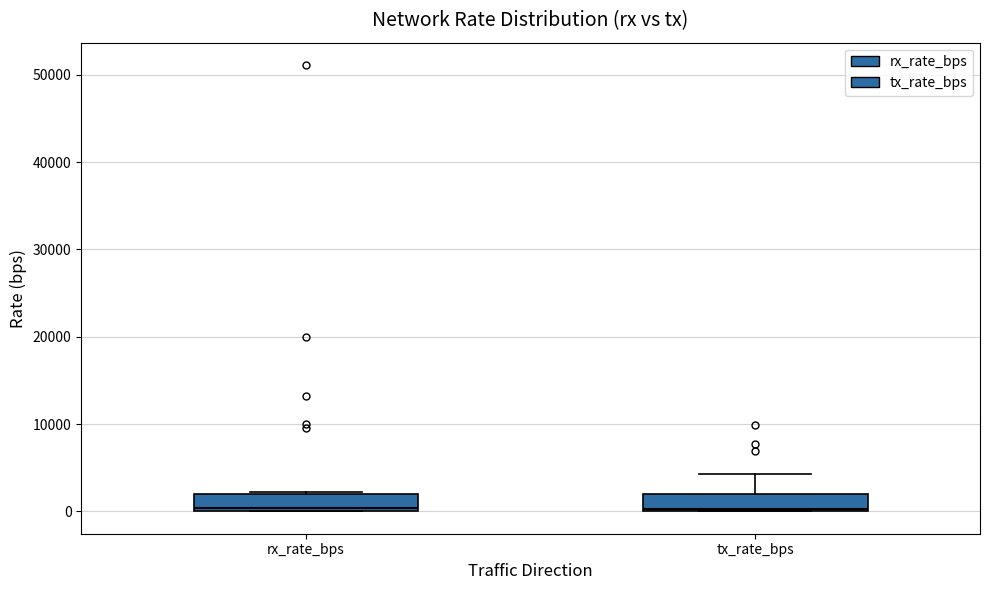

Where is the lower edge of the box for tx_rate_bps on the y-axis? The values are not printed on the chart, so give them approximately, as read against the axis.

0